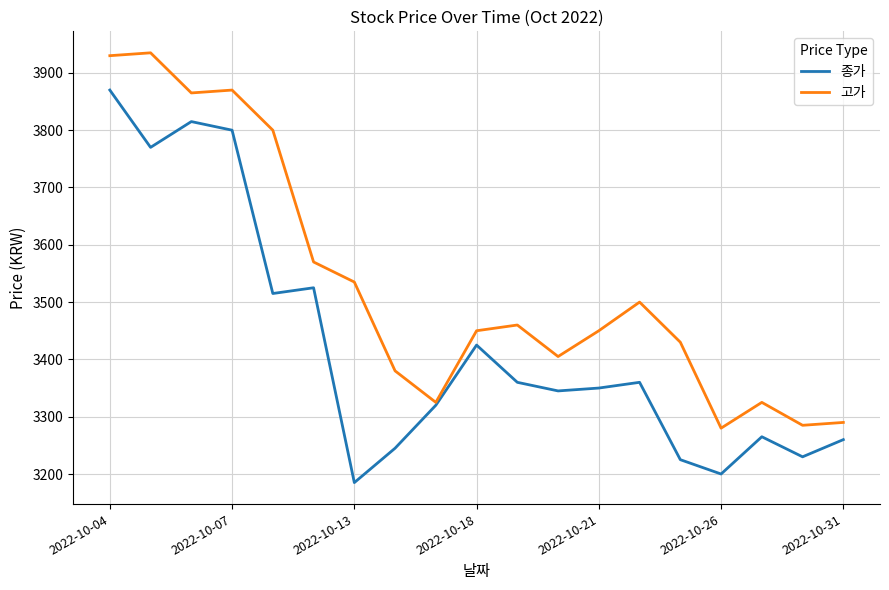

How many interior local peaks does the 종가 series have?

5